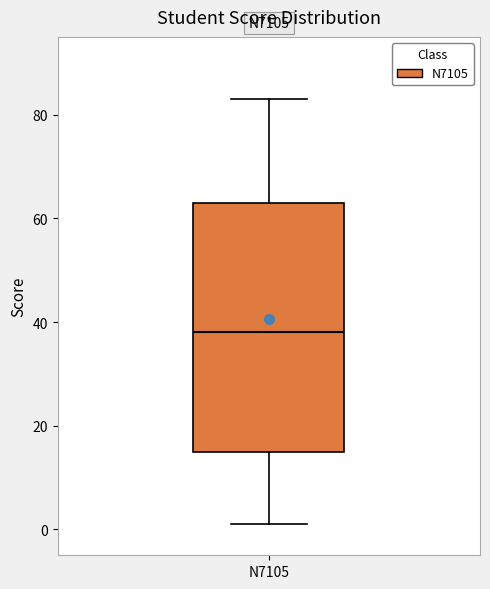

Read this box plot against the y-axis: the position of the median line, the range covered by the box, and the ends of both whiskers. The values are not printed on the chart, so give them approximately, as read against the axis.

median 38, box 16 to 64, whiskers 2 to 84